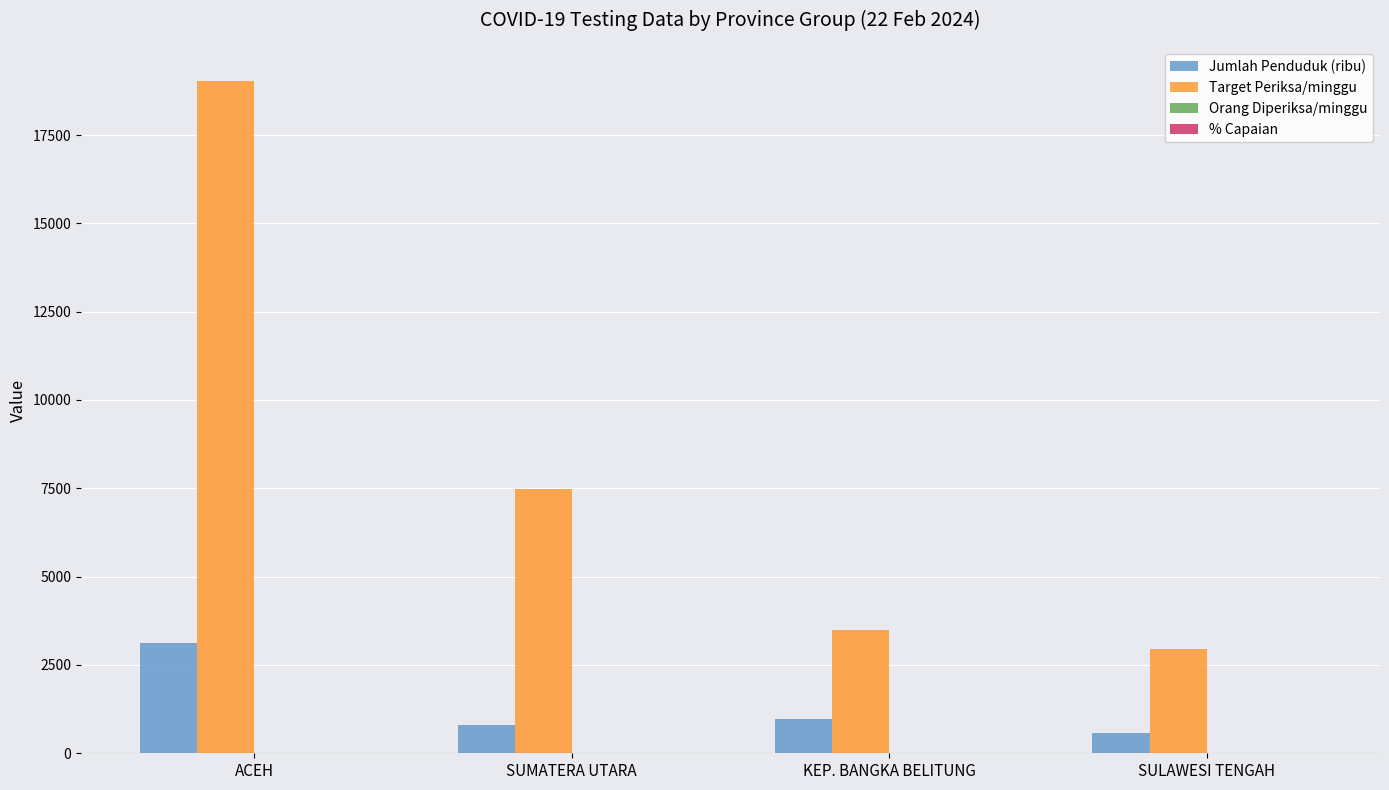

Which series has the largest total across all categories?

Target Periksa/minggu